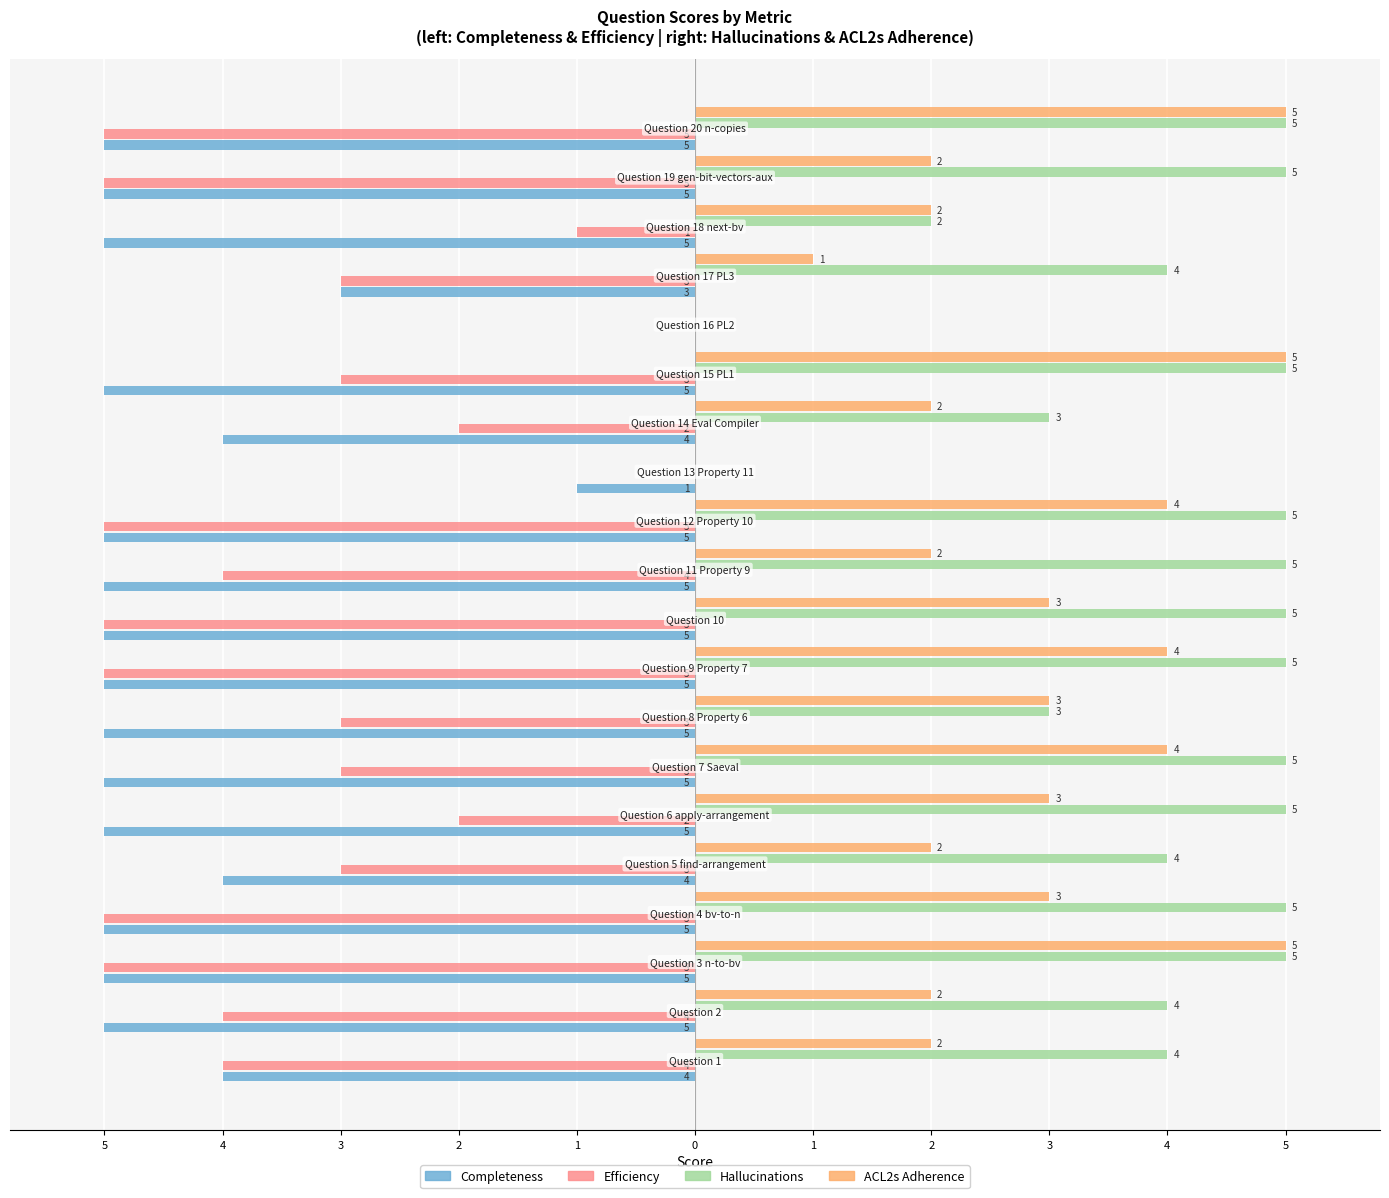

What are all the series names shown in the legend?

Completeness, Efficiency, Hallucinations, ACL2s Adherence